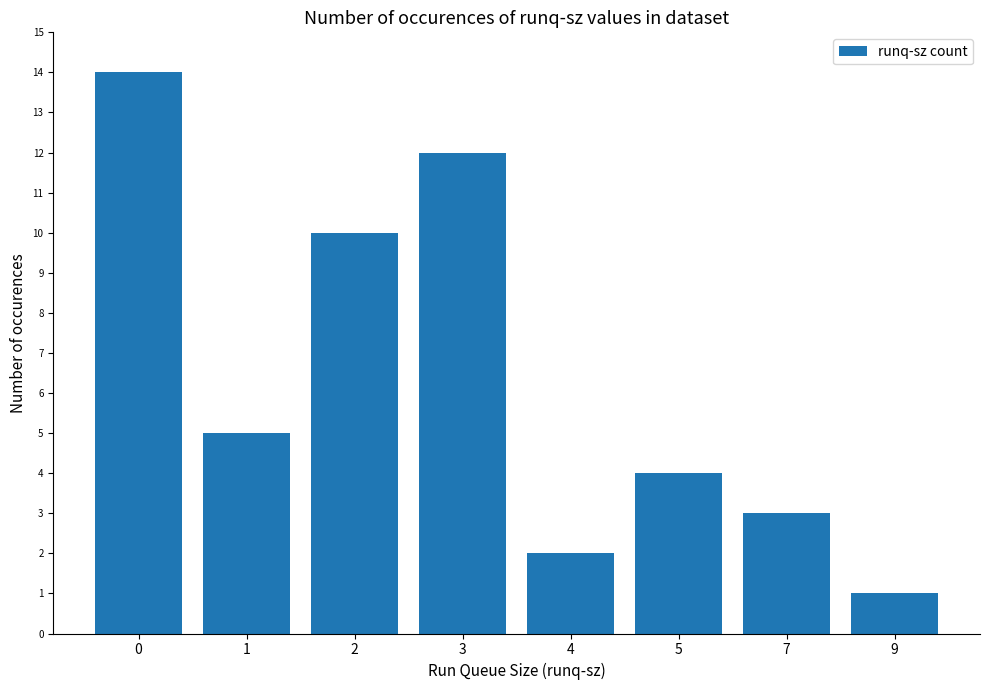

Reading left to right, list all the values displayed in this chart.

0=14	1=5	2=10	3=12	4=2	5=4	7=3	9=1